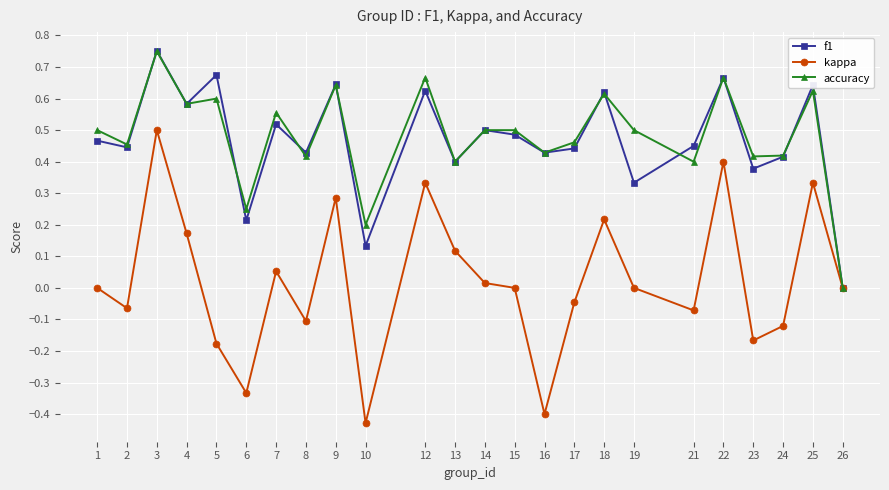

What is the total value across all series at 15?

1.0